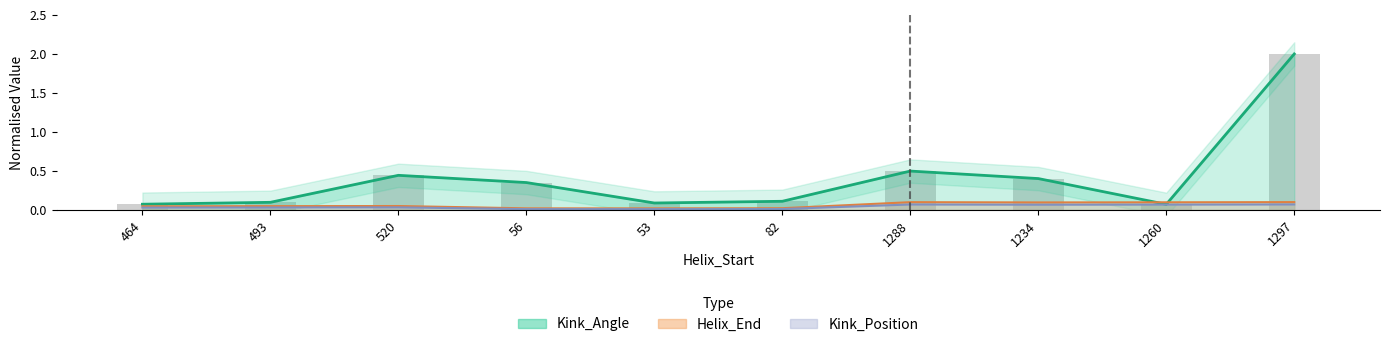

Which series has the largest range (max minus min)?

Kink_Angle